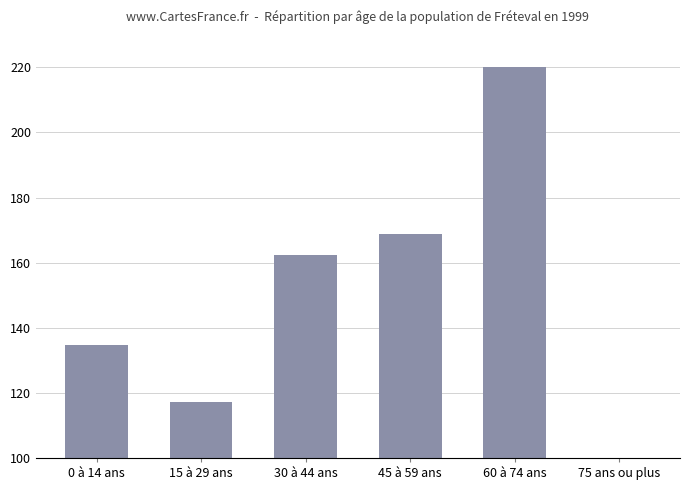

What is the value of the 2nd bar from the left?

117.3